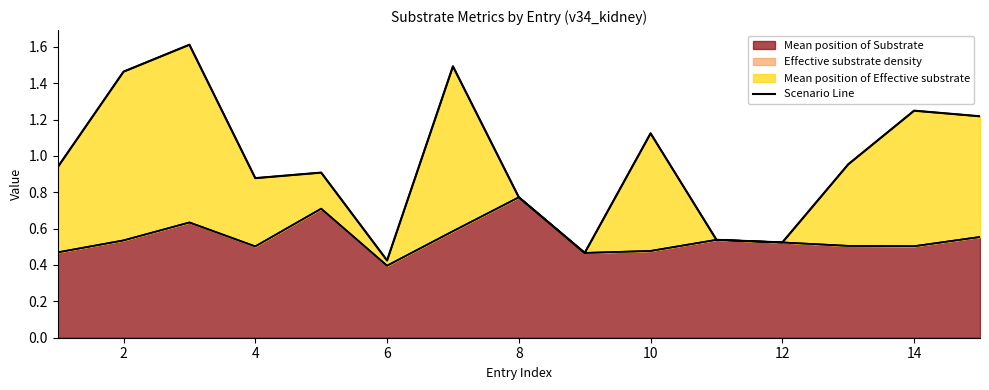

Where is Mean position of Substrate nearest to the value 0?

6